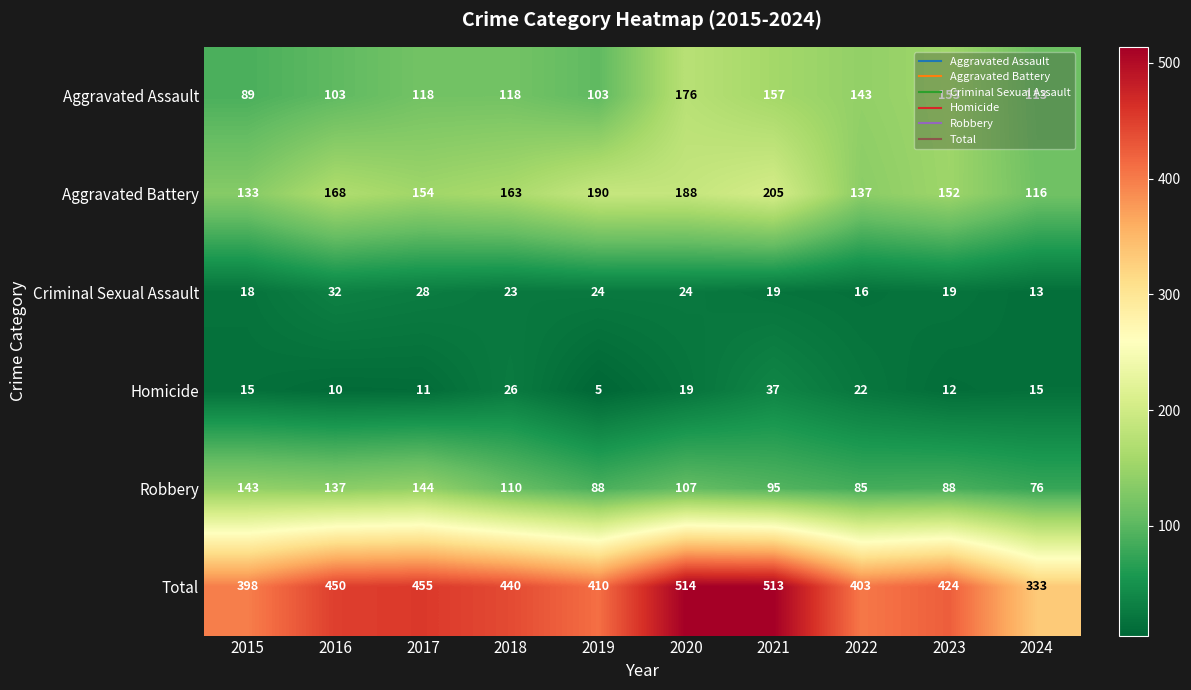

What is the smallest value displayed?

5